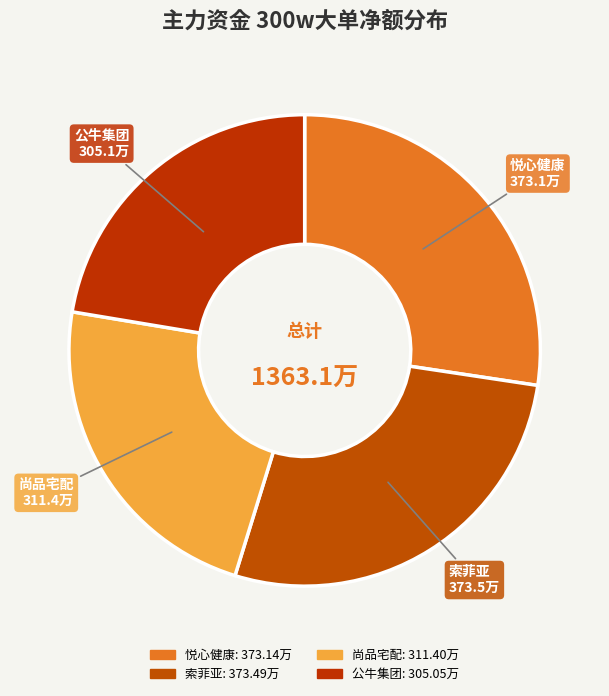

What is the change in value from 悦心健康 to 索菲亚?

+3493